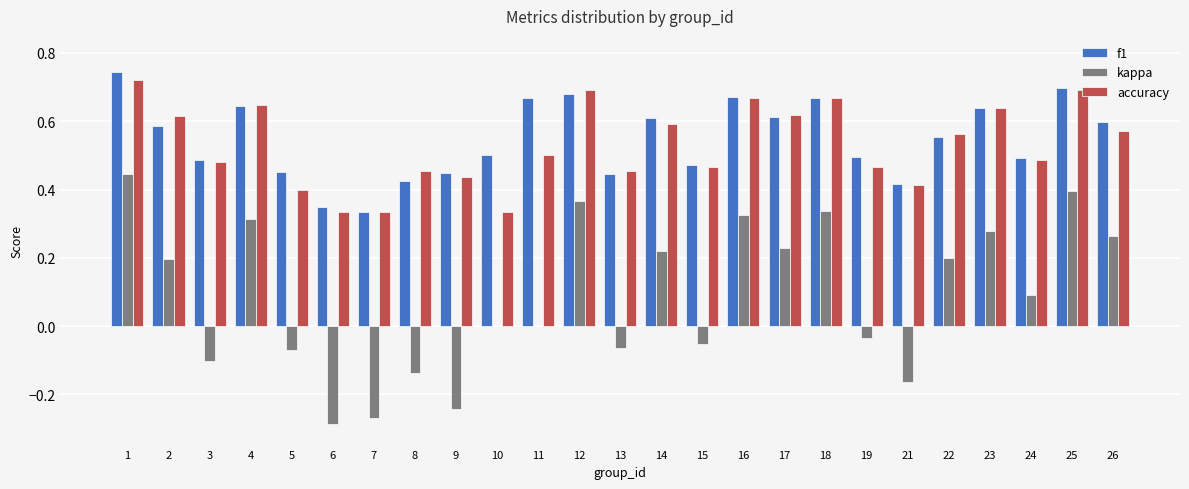

The accuracy series shows 0.5 at 19. True or false?

True